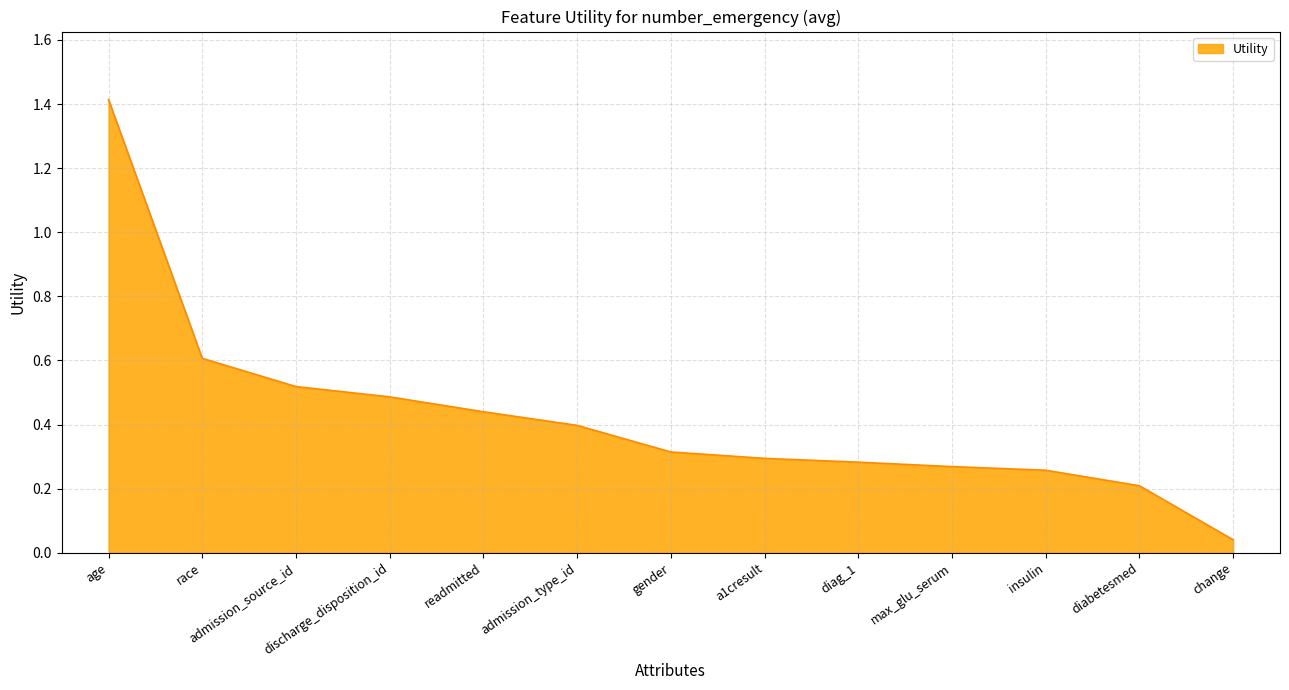

What is the sum of all values?

5.5